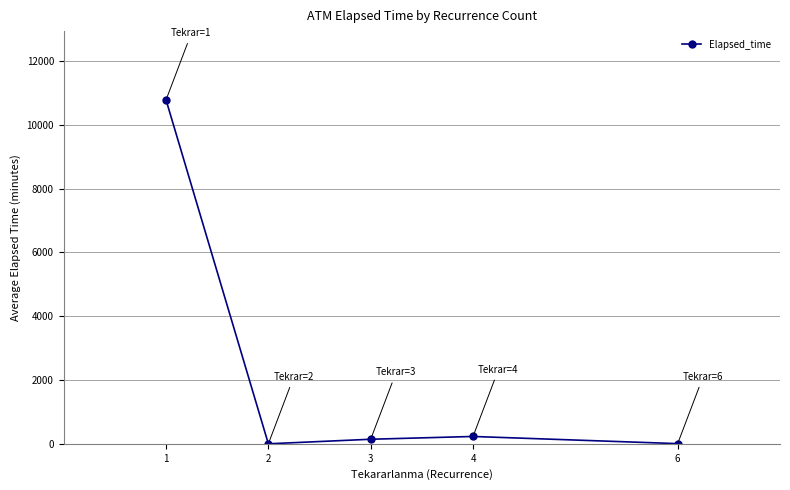

What is the difference between the maximum and minimum values?

10785.6